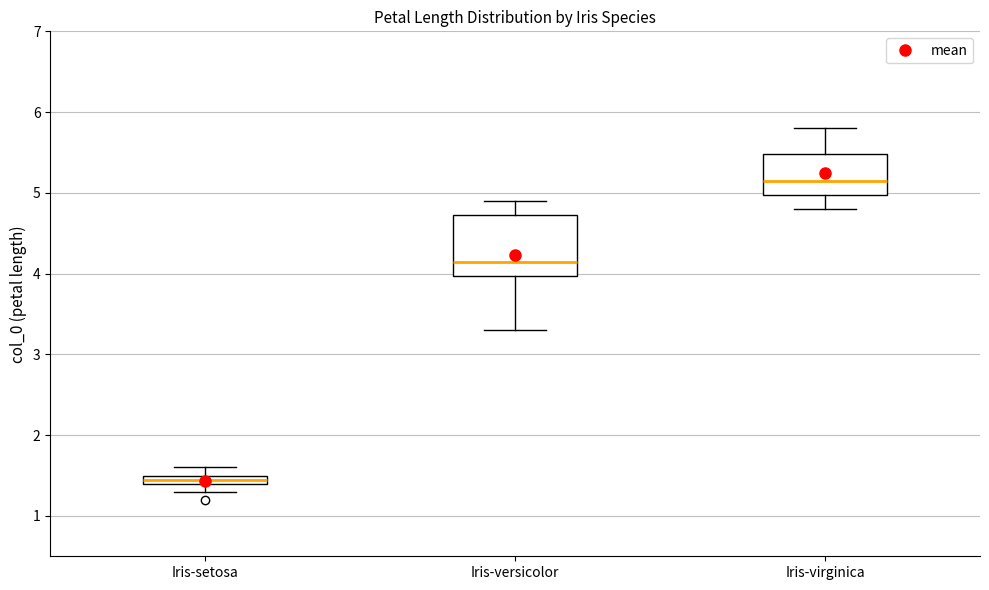

Which box has the lowest median line?

Iris-setosa